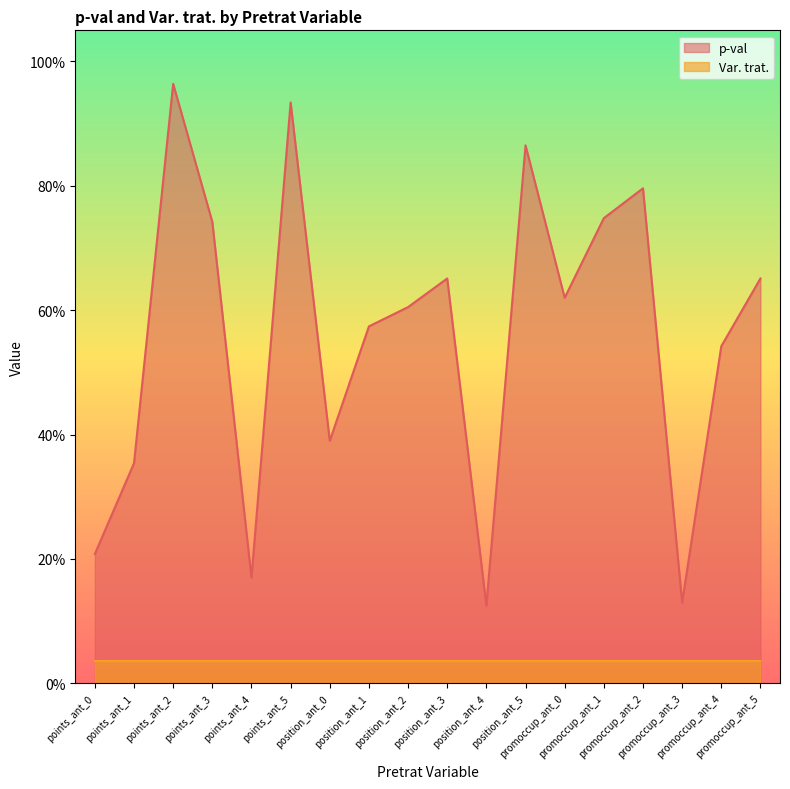

True or false: there are more than 2 points higher than both neighbors.

True